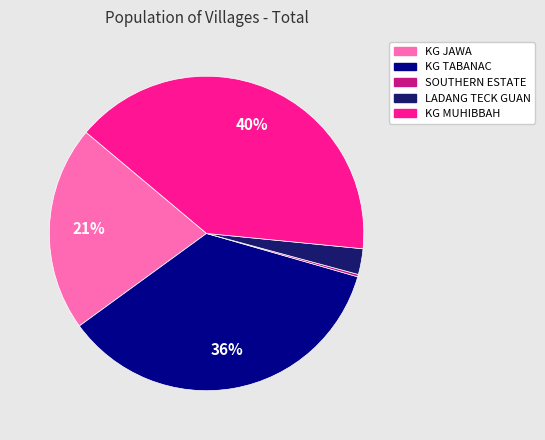

The KG MUHIBBAH slice represents 28% of the pie. True or false?

False